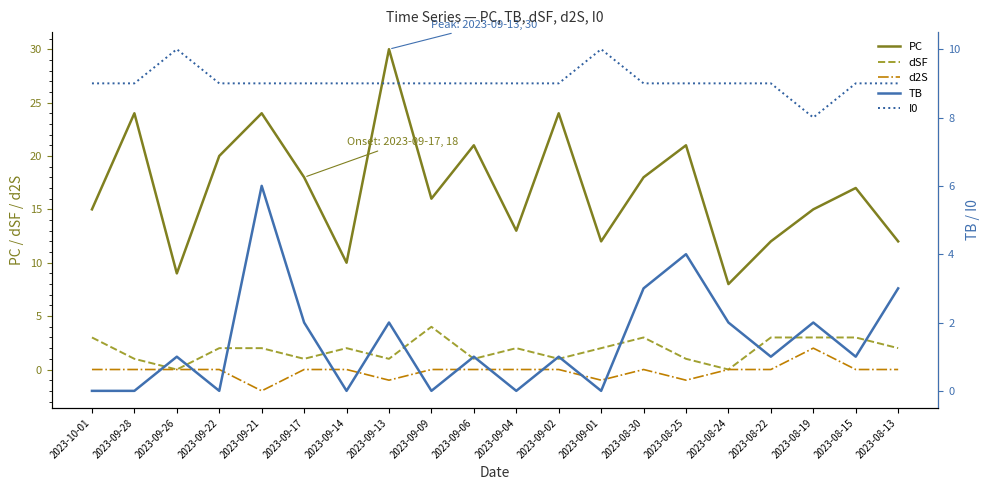

What is the sum of all PC values?

339